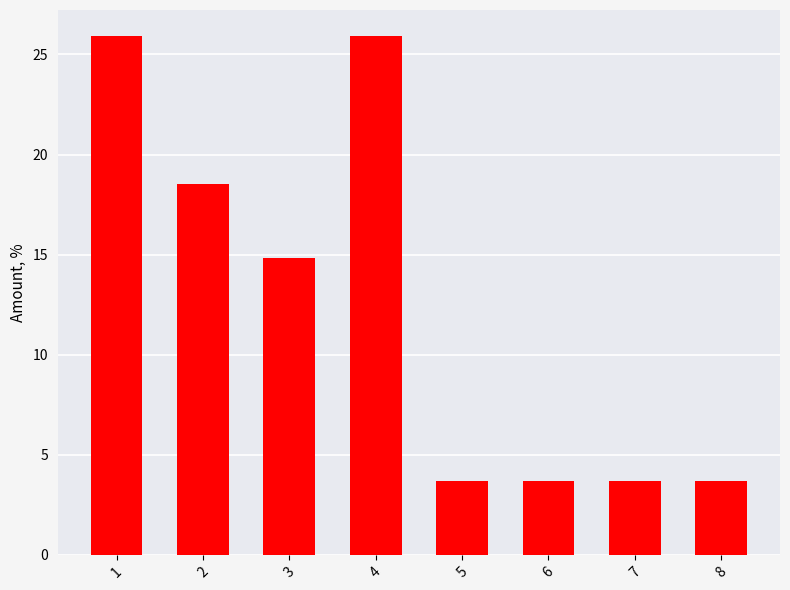

Are the bars horizontal?

No